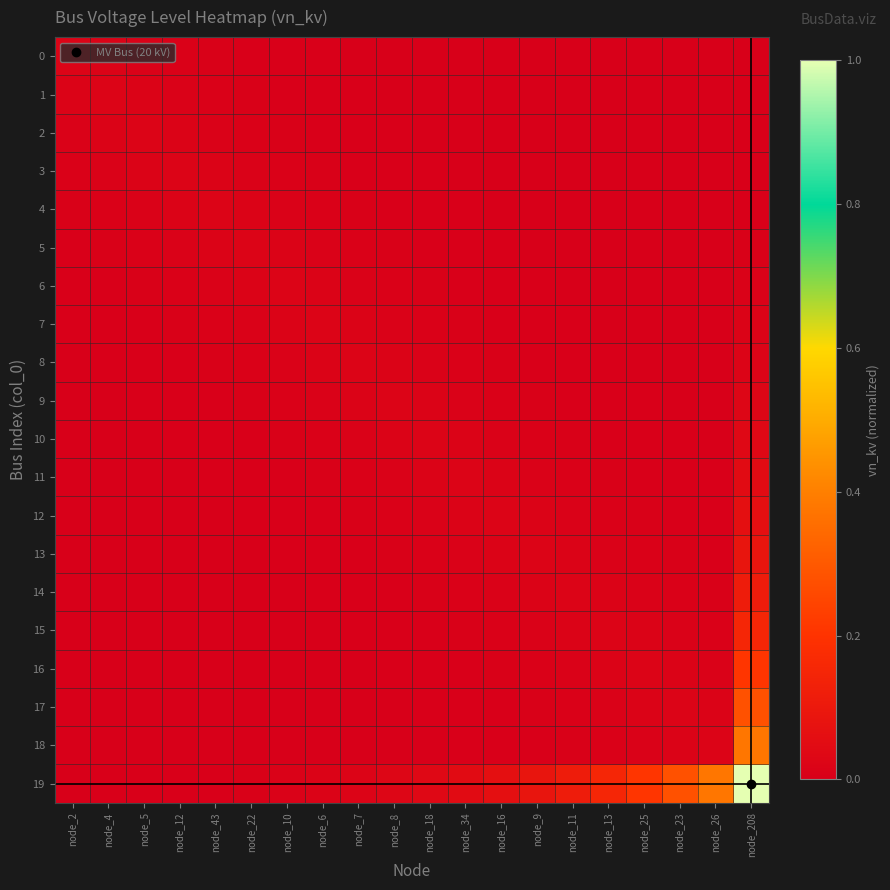

How many data points does each series have?

20